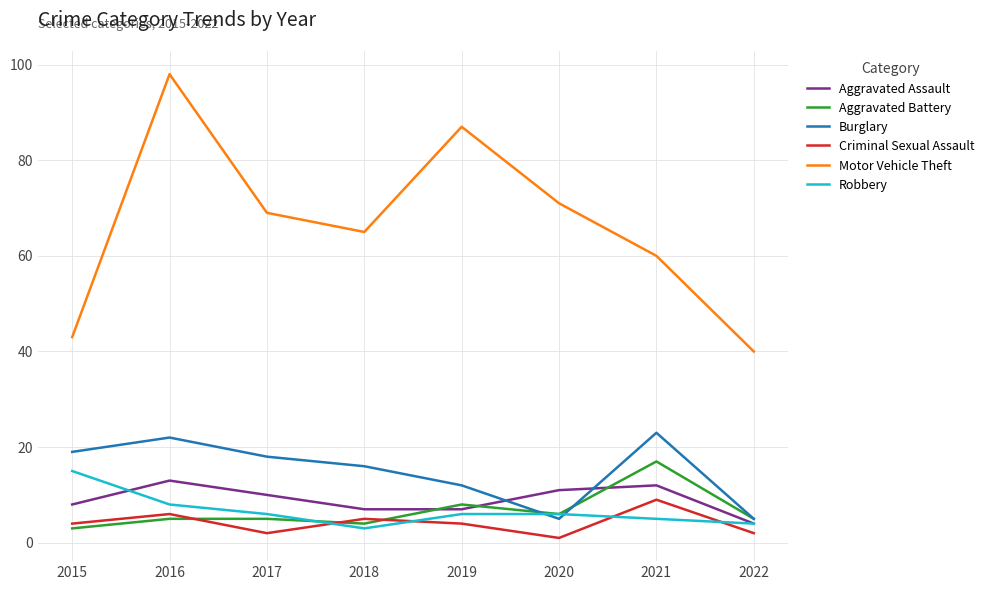

How many times do Aggravated Assault and Burglary cross each other?

2